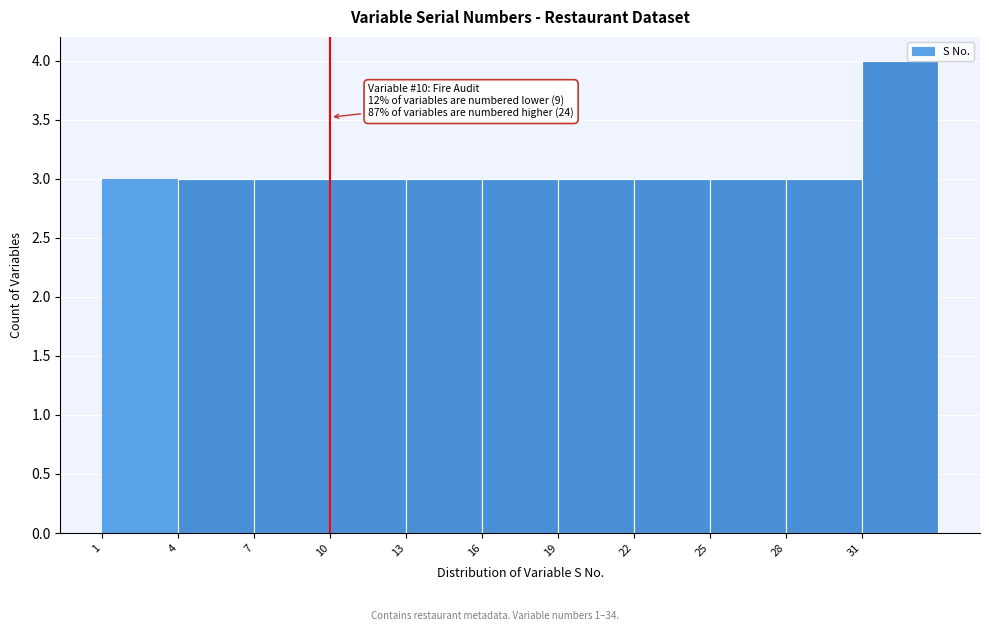

Which range on the x-axis has the tallest bar?

31 to 34